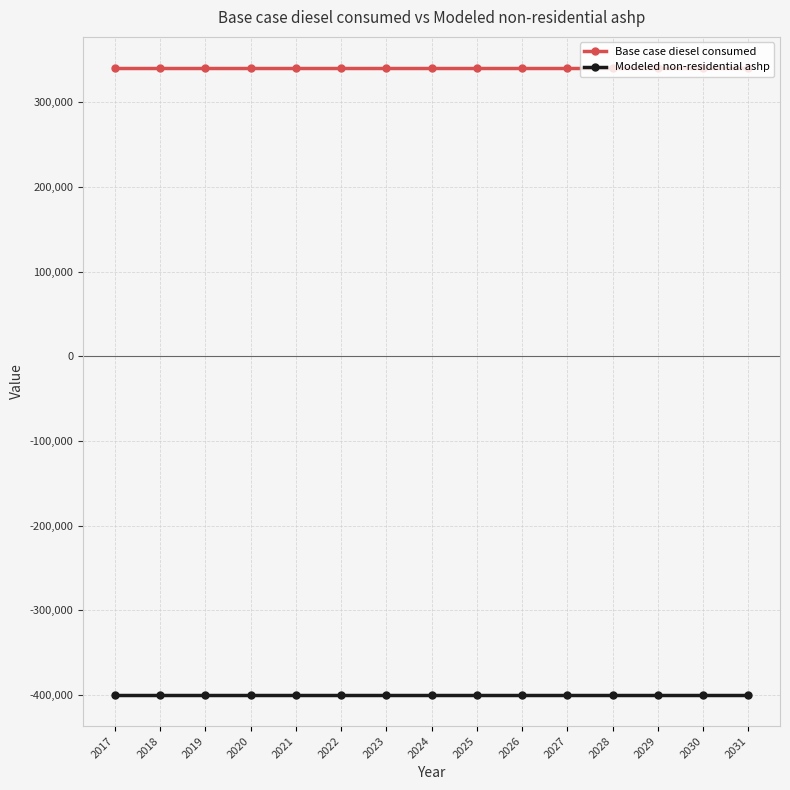

True or false: Base case diesel consumed and Modeled non-residential ashp intersect in this chart.

False